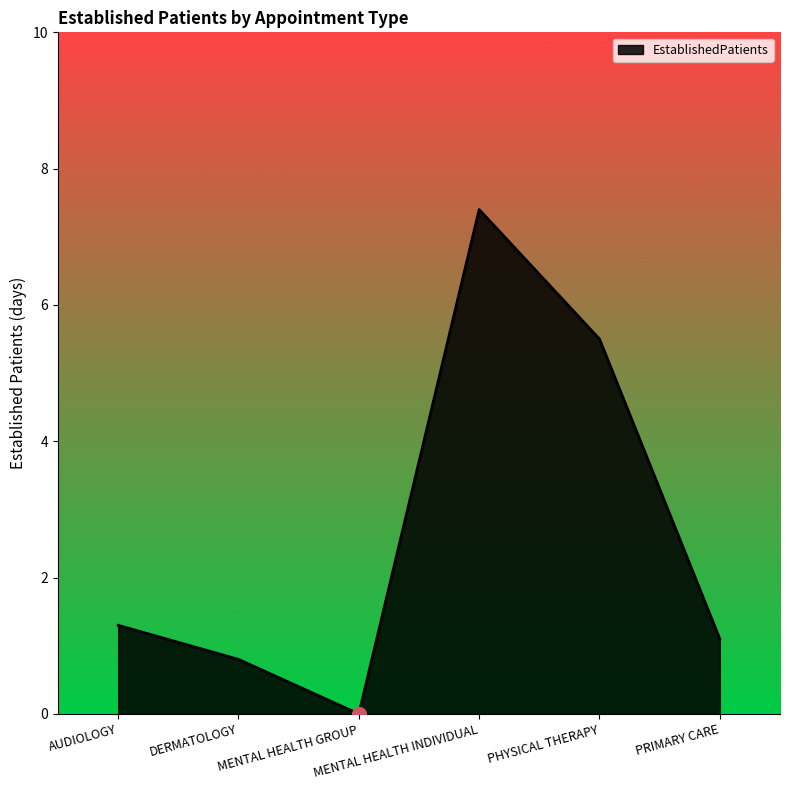

How many series are shown in this chart?

1